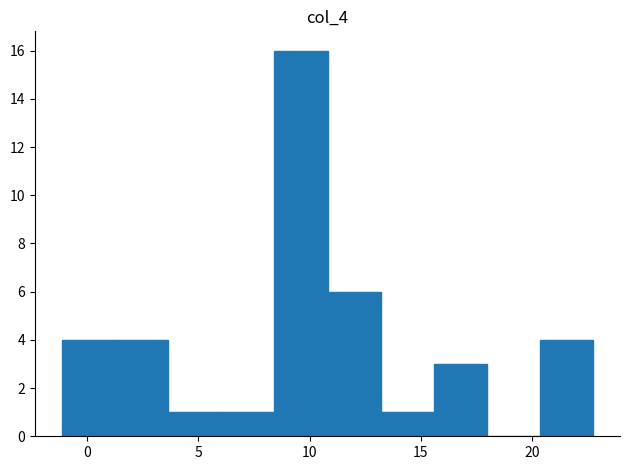

Reading left to right, list every bar in this chart as the range it spans on the x-axis followed by its height. Neither the bar edges nor the heights are printed on the chart, so give them approximately, as read against the axes.

-1.0 to 1.5: 4
1.5 to 3.5: 4
3.5 to 6.0: 1
6.0 to 8.5: 1
8.5 to 11.0: 16
11.0 to 13.0: 6
13.0 to 15.5: 1
15.5 to 18.0: 3
18.0 to 20.5: 0
20.5 to 22.5: 4